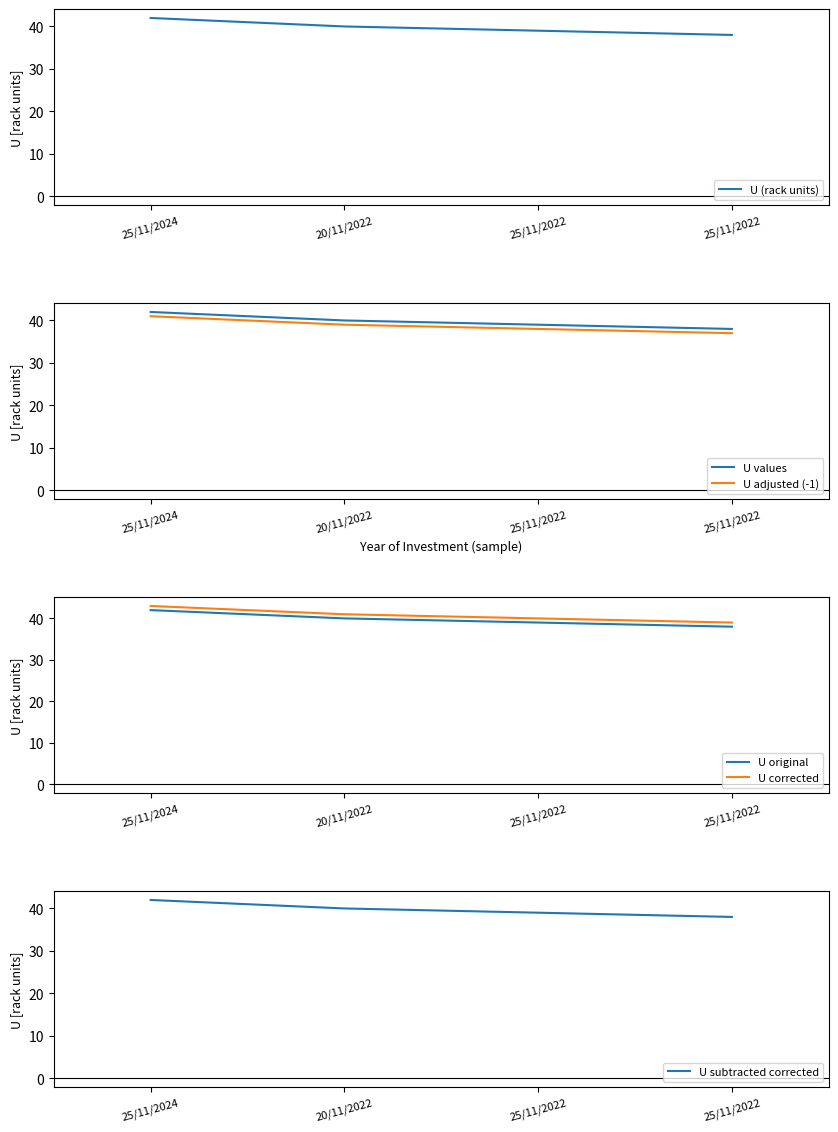

What is the label of the 2nd point from the left?

20/11/2022